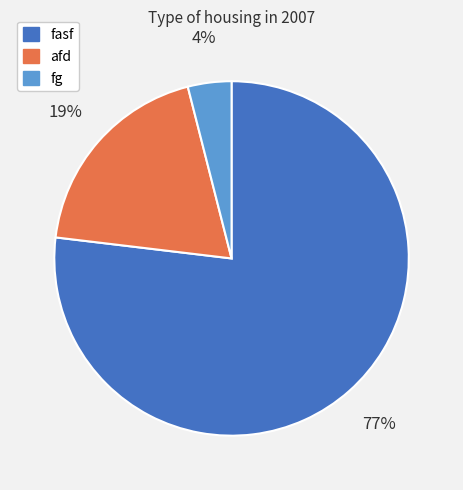

Is the sum of afd and fg greater than half?

No